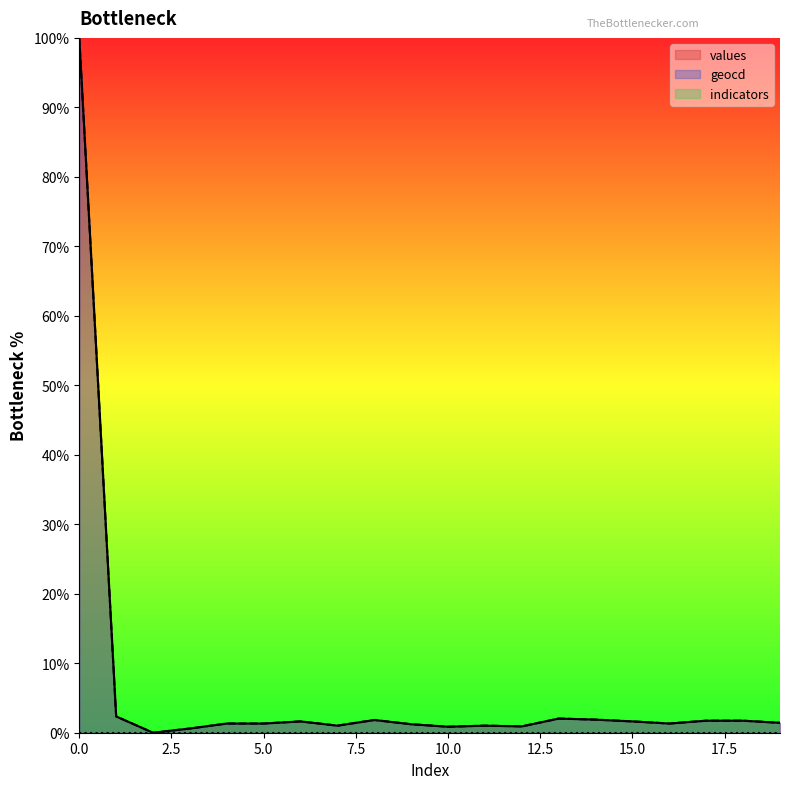

Which series has the largest total across all categories?

geocd